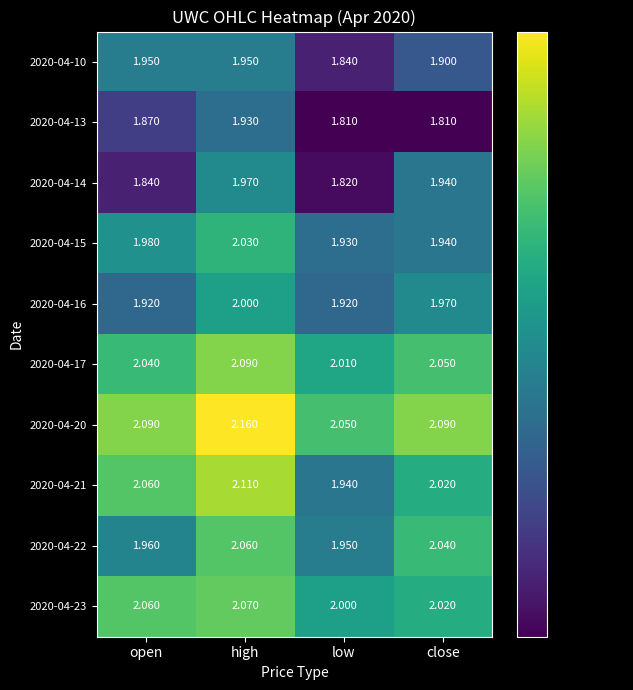

Where does the 2020-04-21 series first go above 2?

open